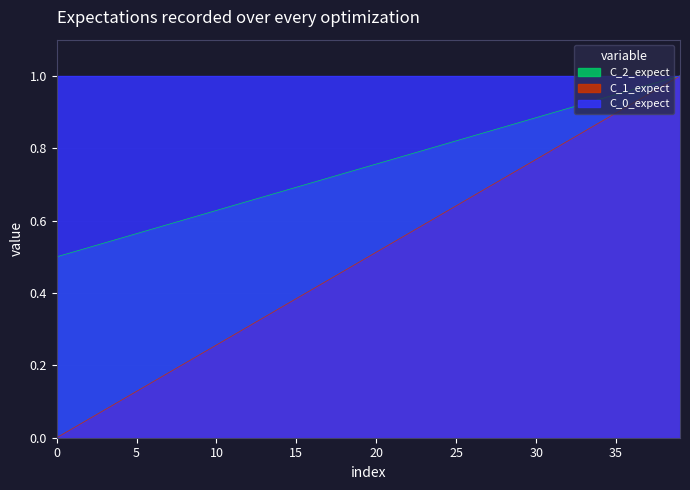

Is it true that C_1_expect equals 0.0 at 0?

True